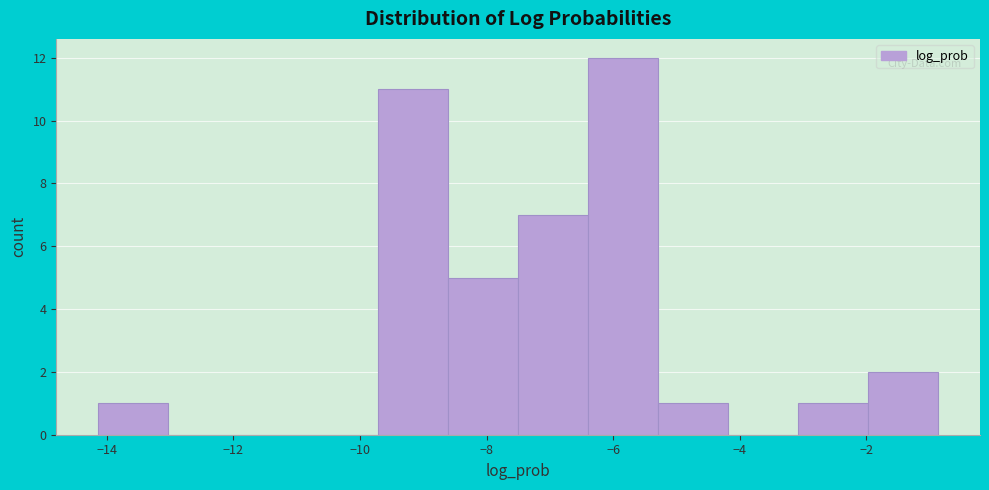

Reading left to right, list every bar in this chart as the range it spans on the x-axis followed by its height. Neither the bar edges nor the heights are printed on the chart, so give them approximately, as read against the axes.

-14.2 to -13.0: 1
-13.0 to -12.0: 0
-12.0 to -10.8: 0
-10.8 to -9.8: 0
-9.8 to -8.6: 11
-8.6 to -7.6: 5
-7.6 to -6.4: 7
-6.4 to -5.2: 12
-5.2 to -4.2: 1
-4.2 to -3.0: 0
-3.0 to -2.0: 1
-2.0 to -0.8: 2